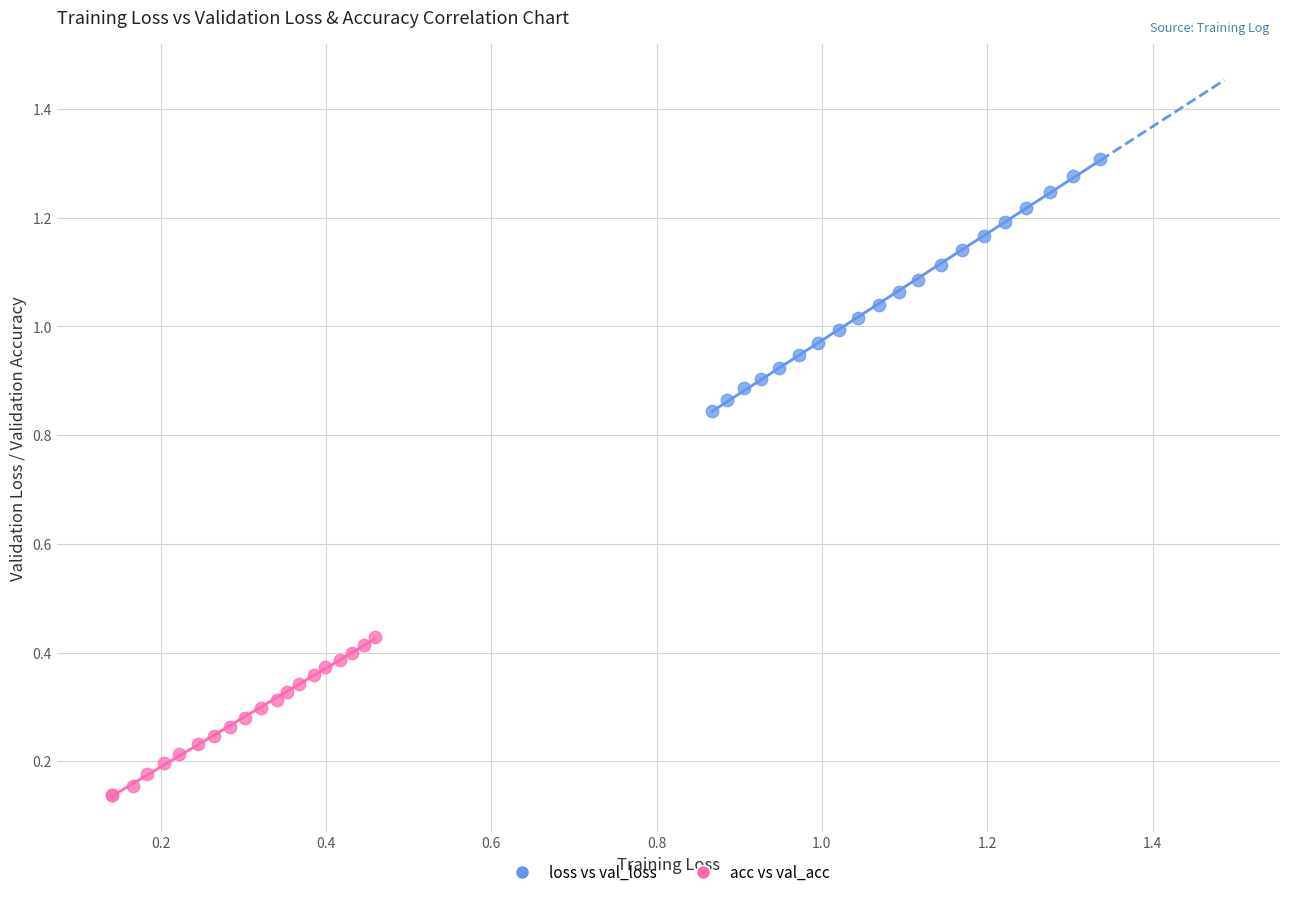

Which series contains the highest Y value?

loss vs val_loss